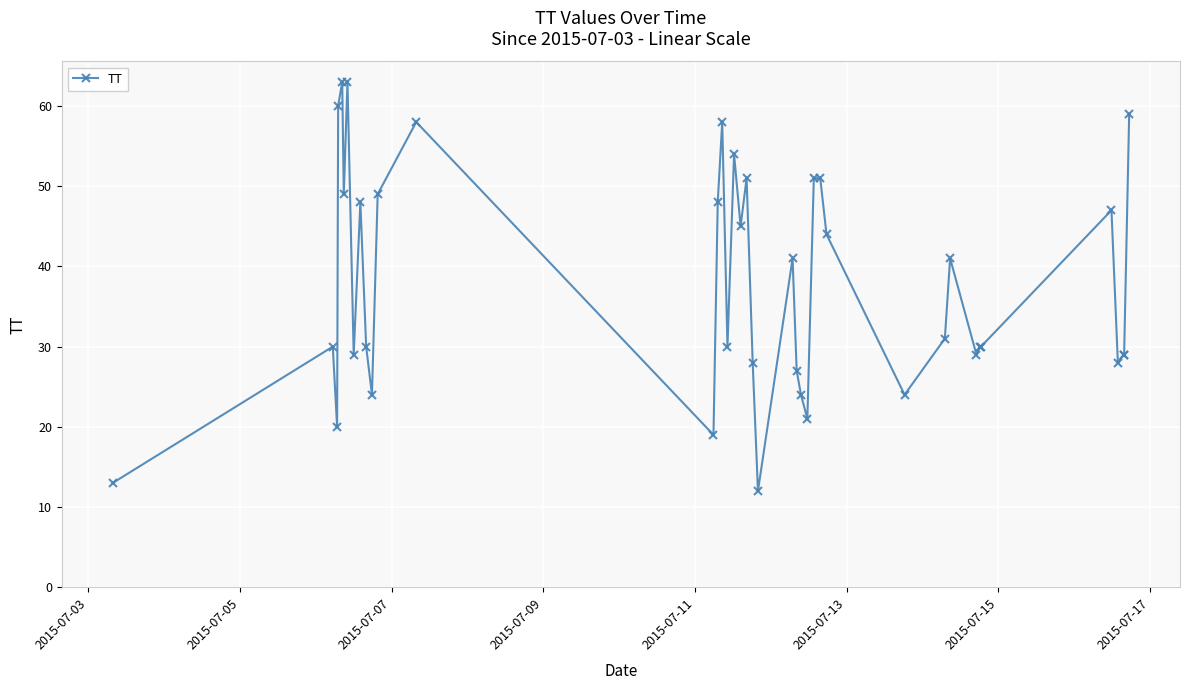

True or false: there are more than 2 points higher than both neighbors.

True